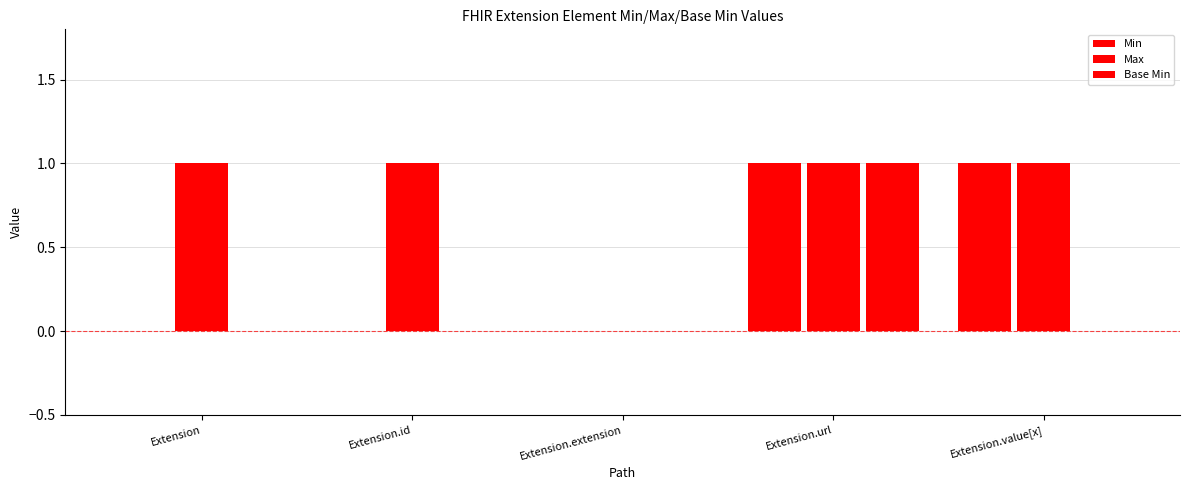

The Base Min series shows 1 at Extension.url. True or false?

True